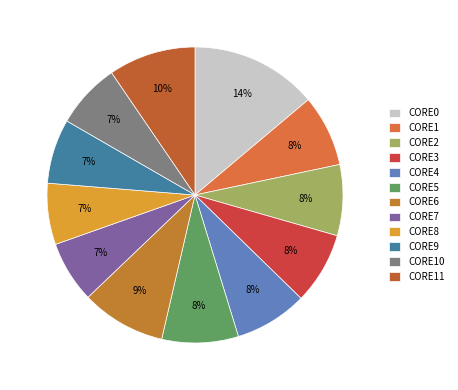

True or false: CORE2 accounts for 8% of the total.

True